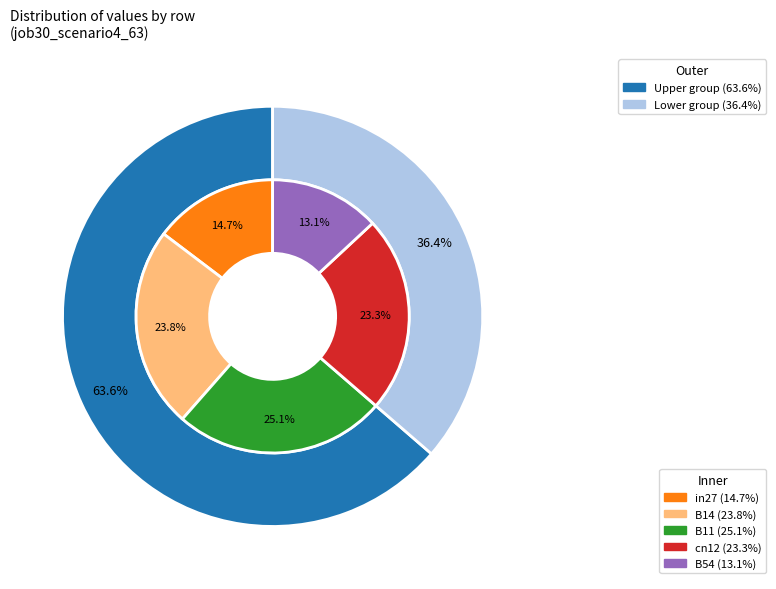

What is the change in value from in27 to cn12?

+0.3